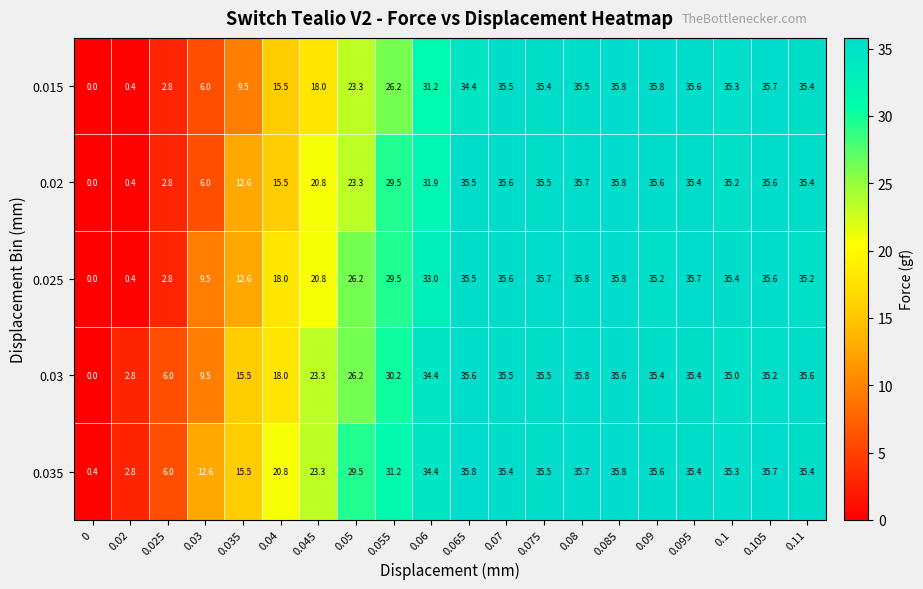

What is the difference between the second highest and second lowest values in the 0.025 series?

35.4